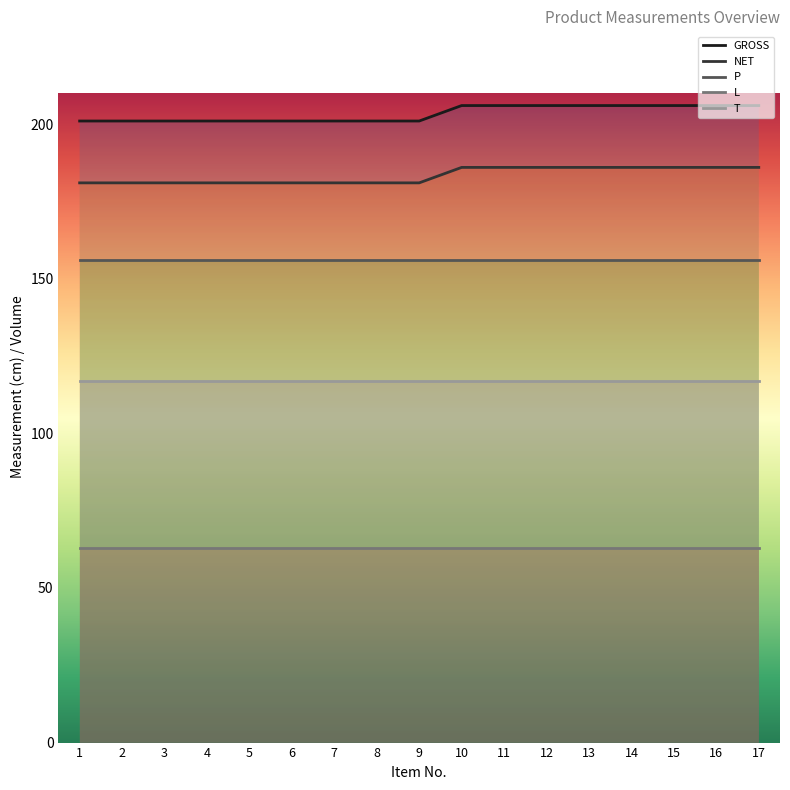

True or false: T and L cross at least once.

False